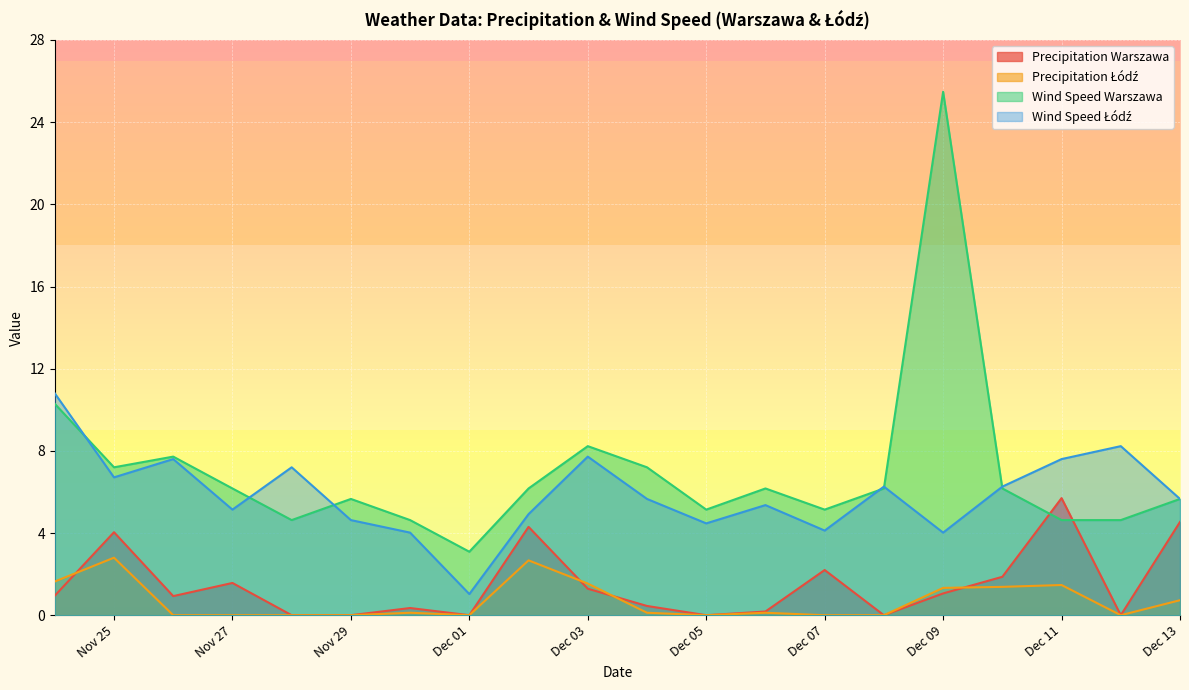

How many values in Precipitation Warszawa are above zero?

14